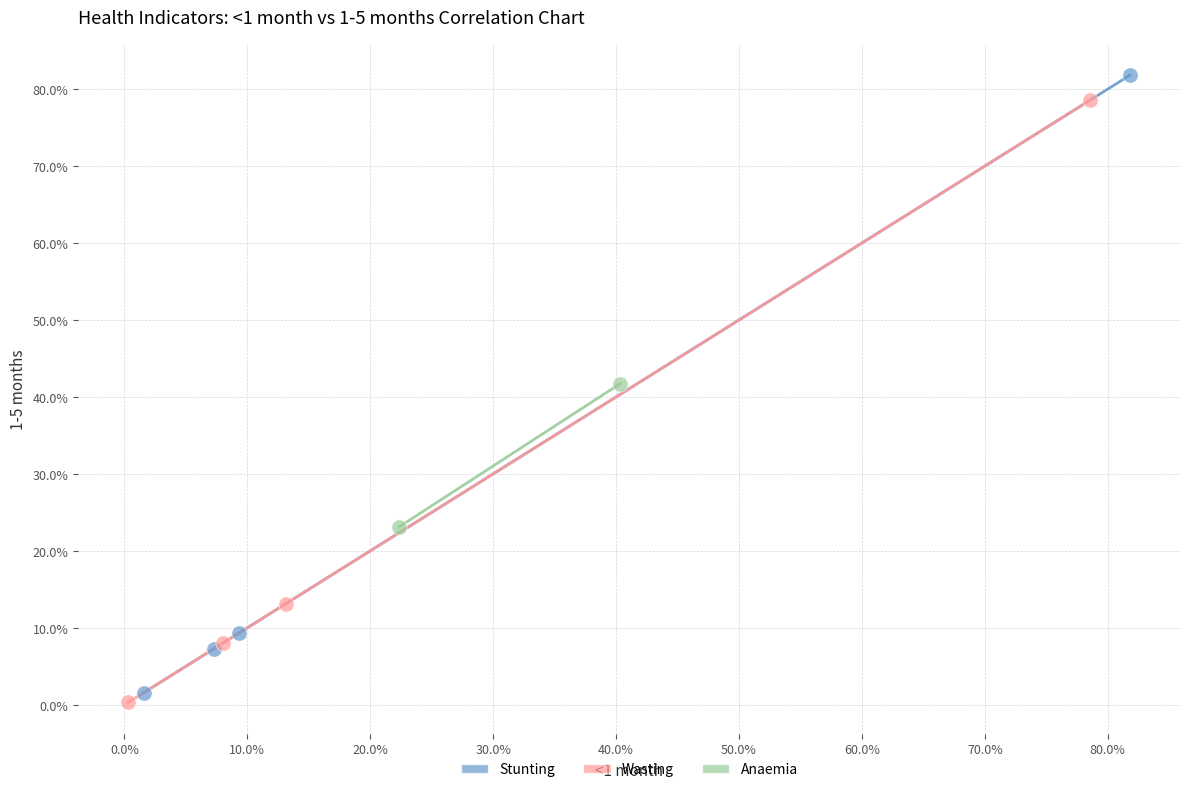

Which series has the largest Y range (max minus min)?

Stunting